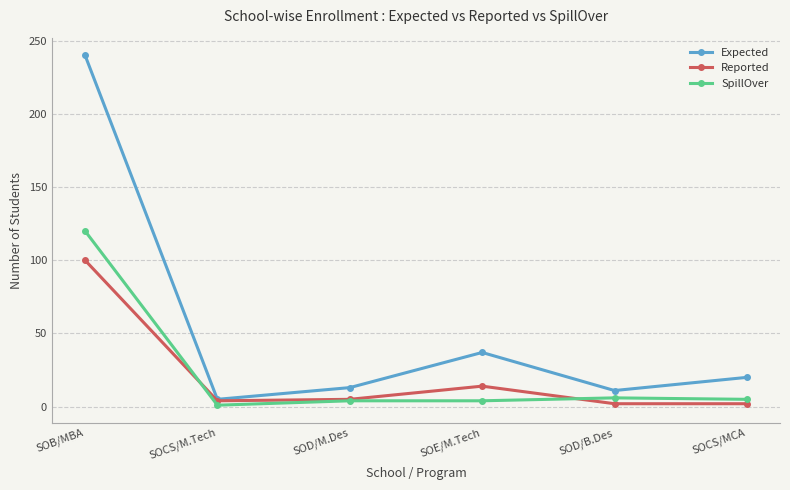

At how many categories does at least one series exceed 29?

2